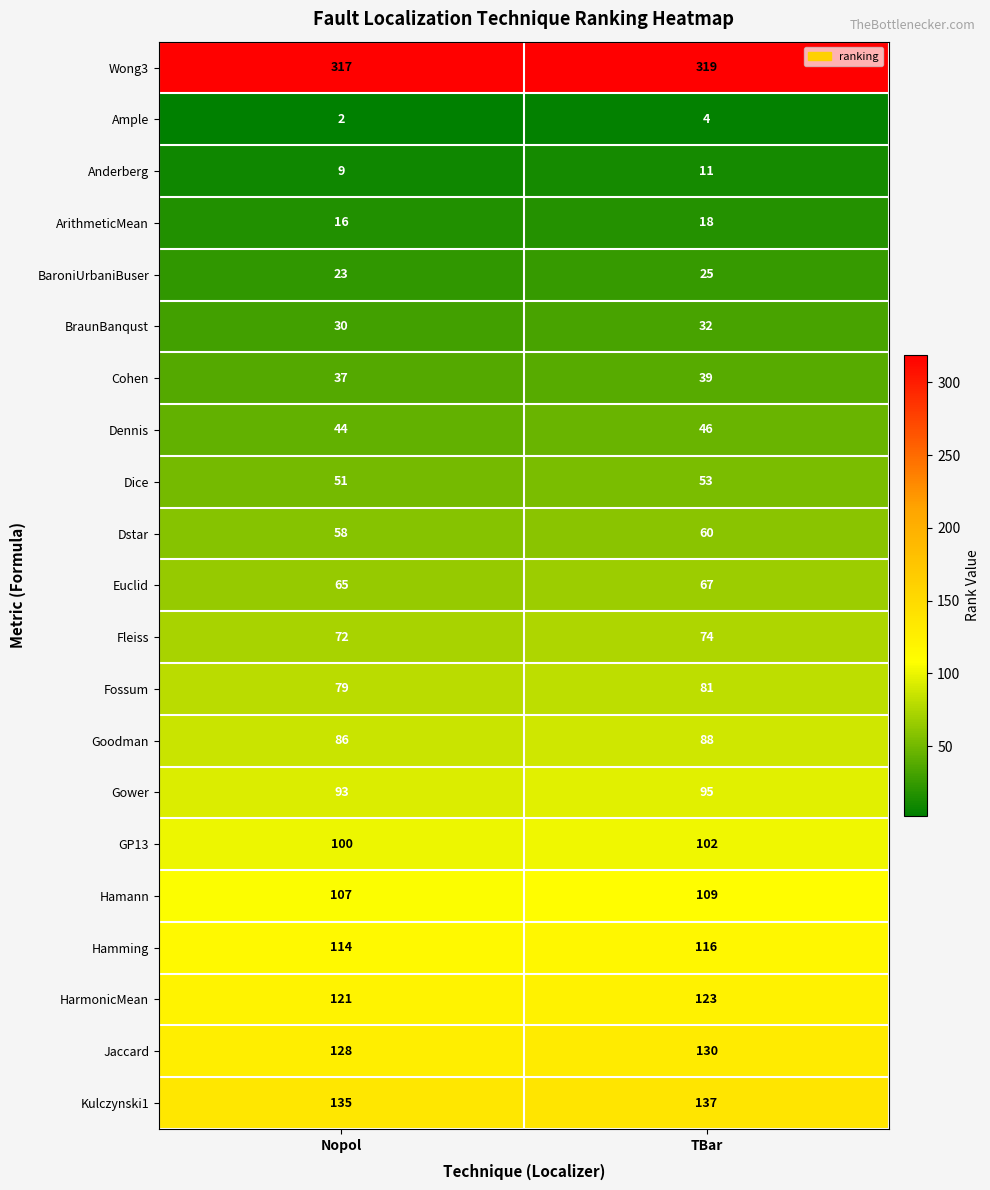

What is the spread (max minus min) of values at TBar?

315